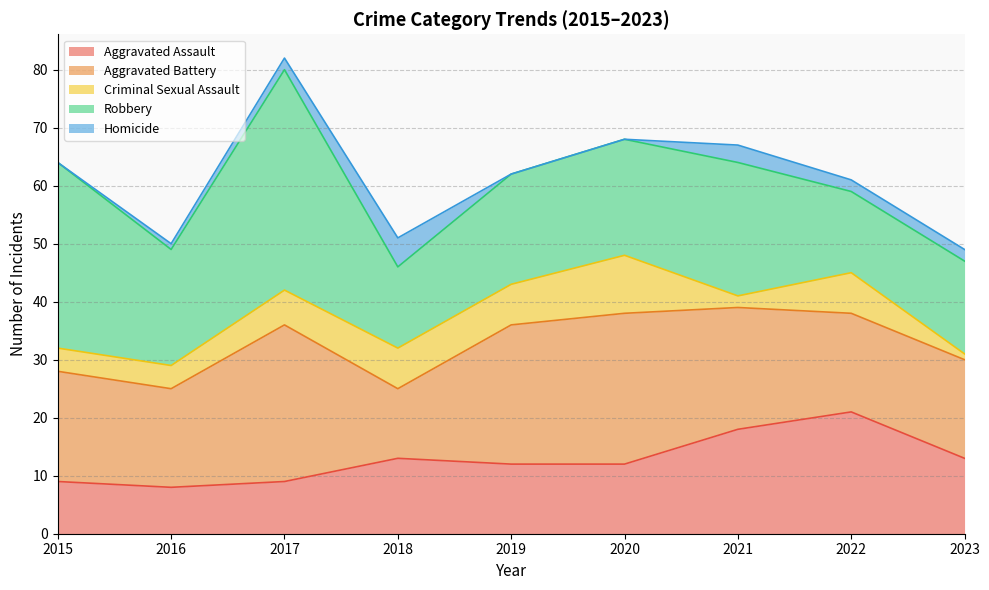

True or false: Robbery and Homicide intersect in this chart.

False